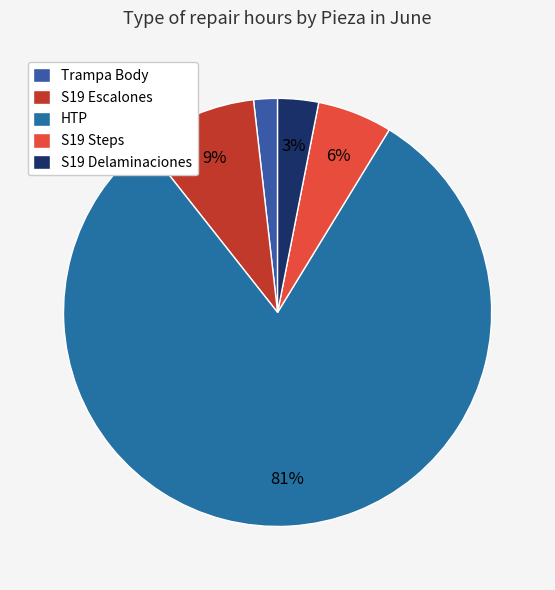

Rank the categories by value from highest to lowest.

HTP, S19 Escalones, S19 Steps, S19 Delaminaciones, Trampa Body